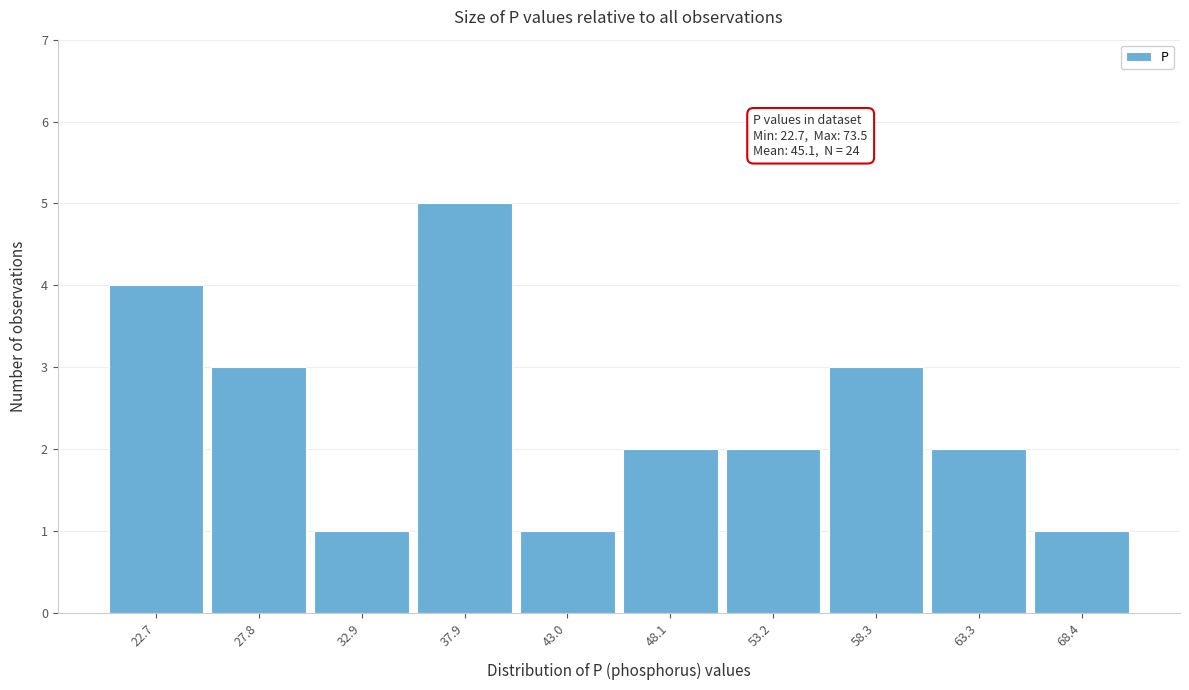

Reading right to left, extract all data points from this chart.

68.4=1	63.3=2	58.3=3	53.2=2	48.1=2	43.0=1	37.9=5	32.9=1	27.8=3	22.7=4